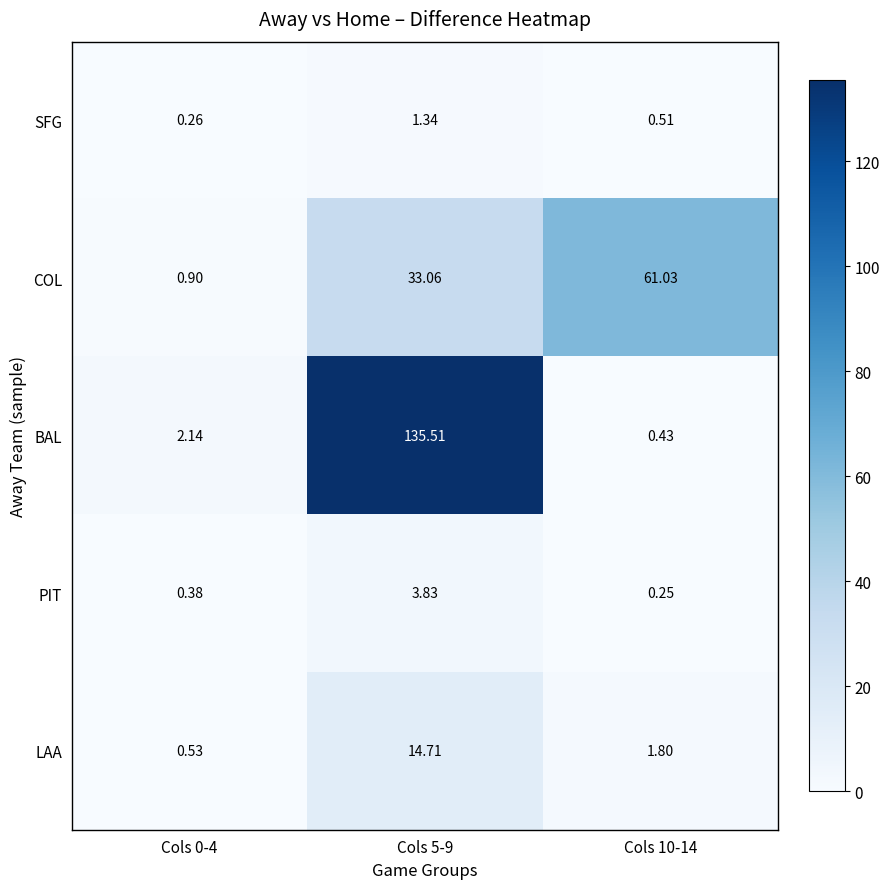

Is the value of BAL at Cols 0-4 greater than the value of COL at Cols 5-9?

No